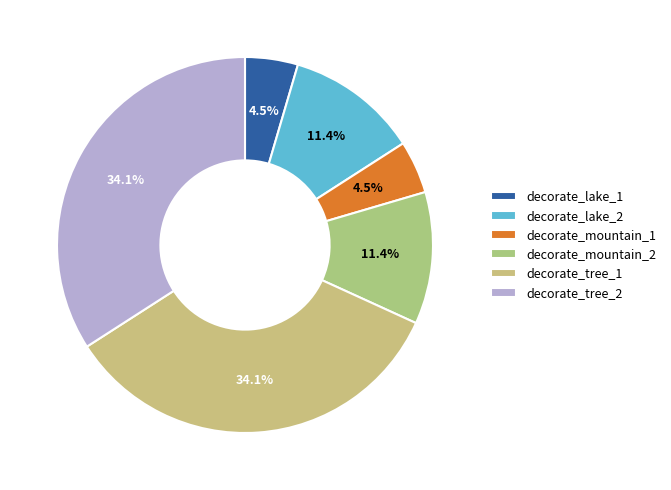

How many slices are in this pie chart?

6